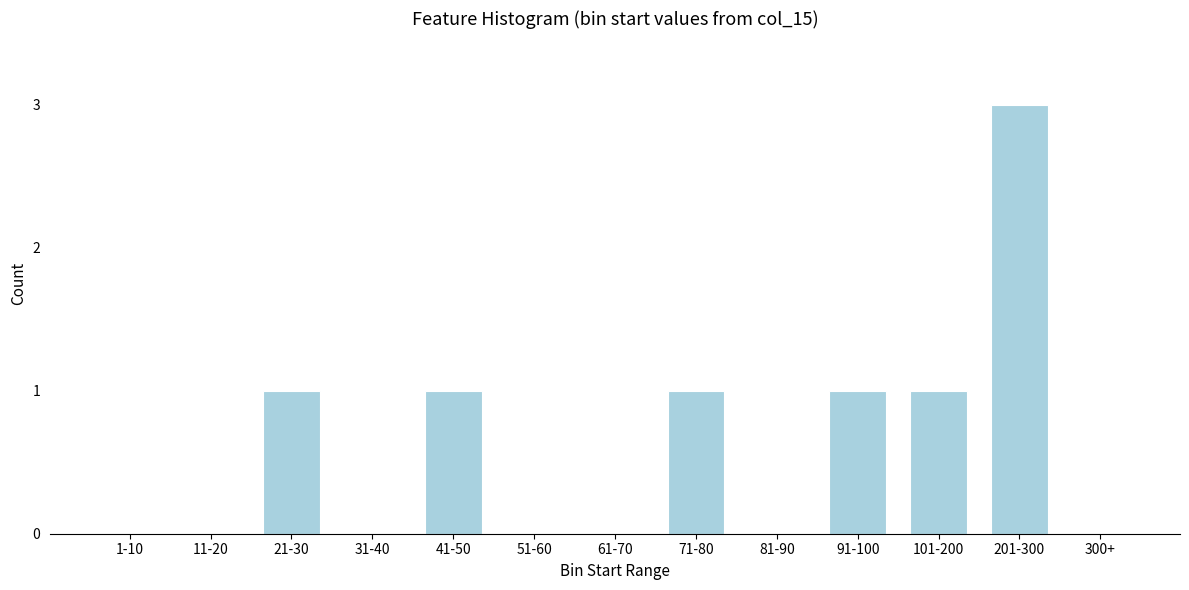

Reading left to right, what are all the values shown in this chart?

1-10=0	11-20=0	21-30=1	31-40=0	41-50=1	51-60=0	61-70=0	71-80=1	81-90=0	91-100=1	101-200=1	201-300=3	300+=0